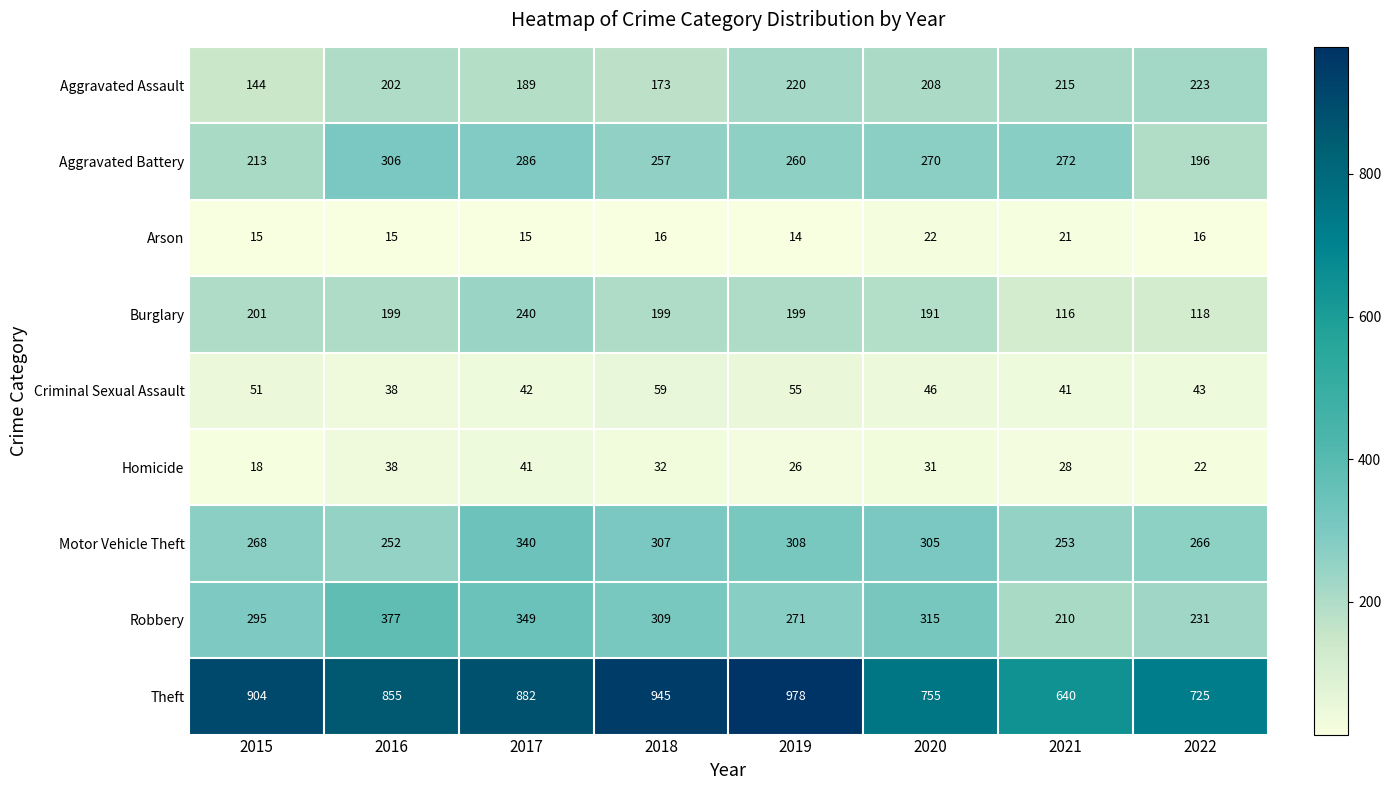

How many series are shown in this chart?

9